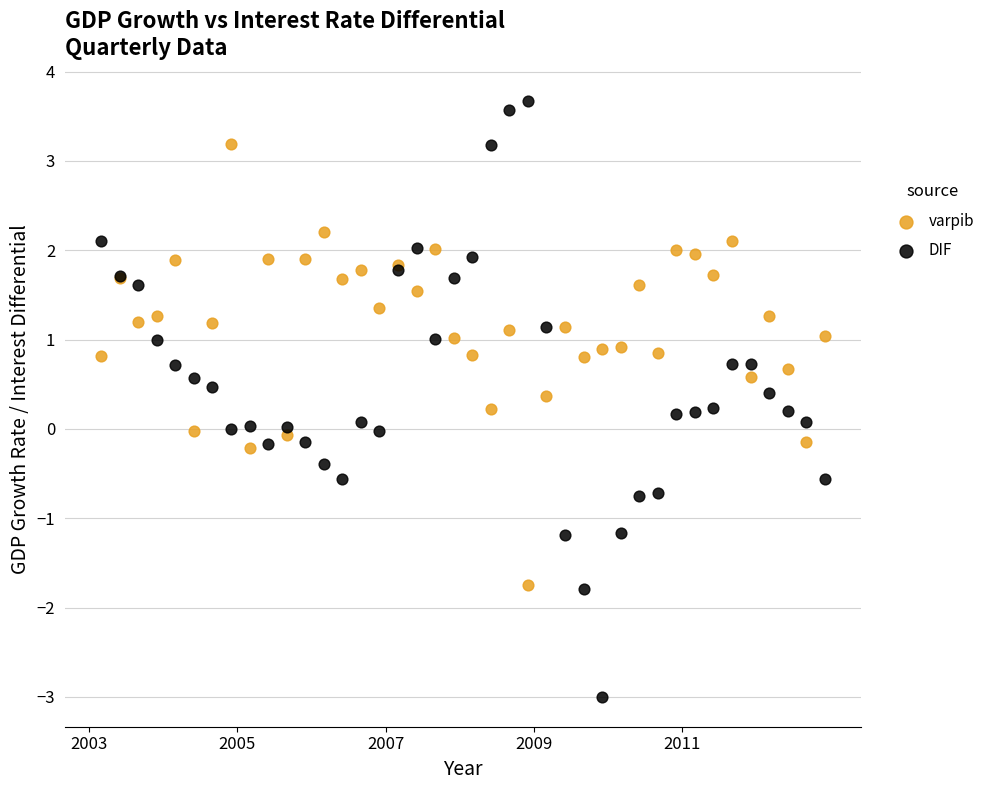

Which series contains the lowest Y value?

DIF